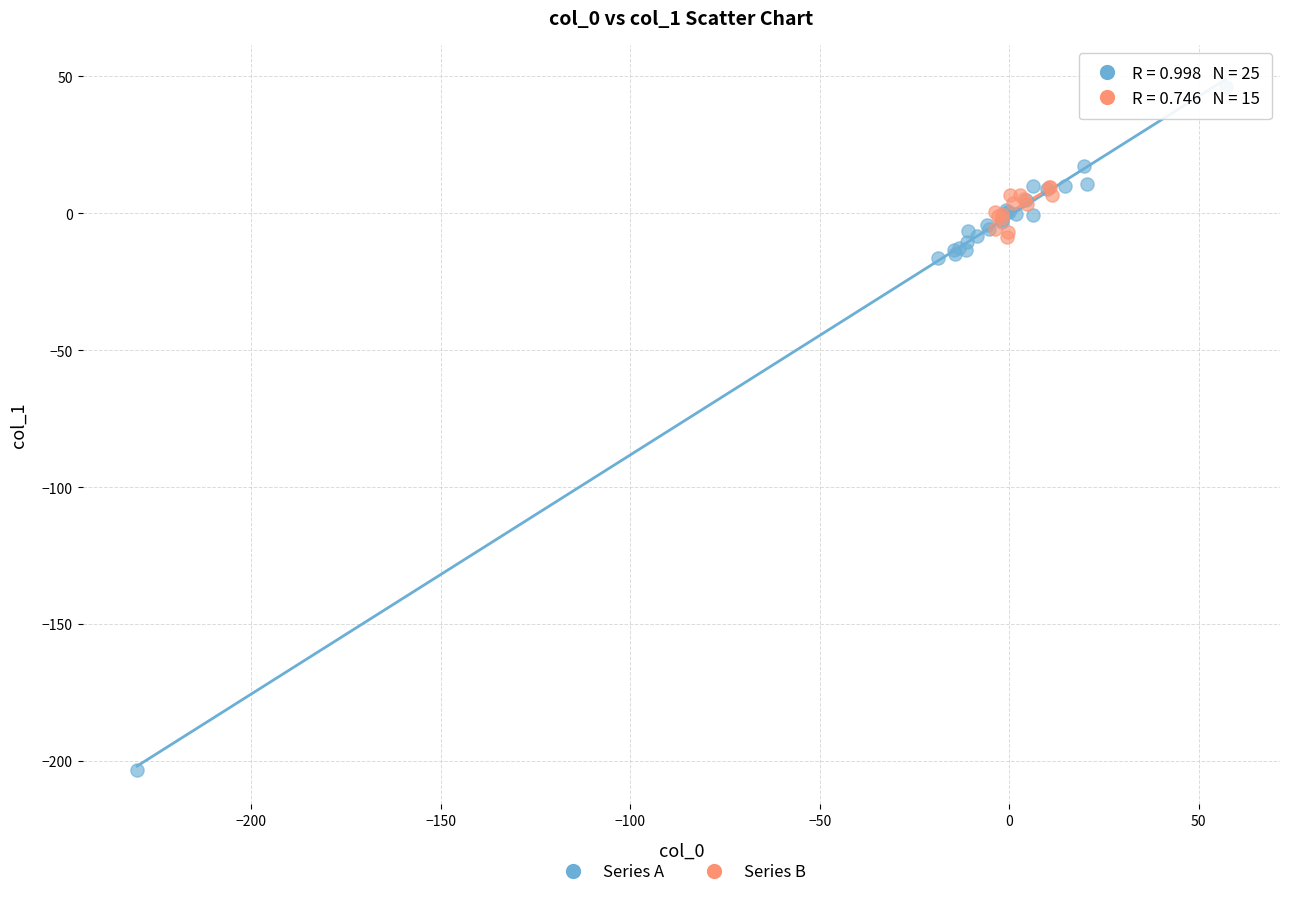

Which series reaches the maximum Y coordinate?

Series A